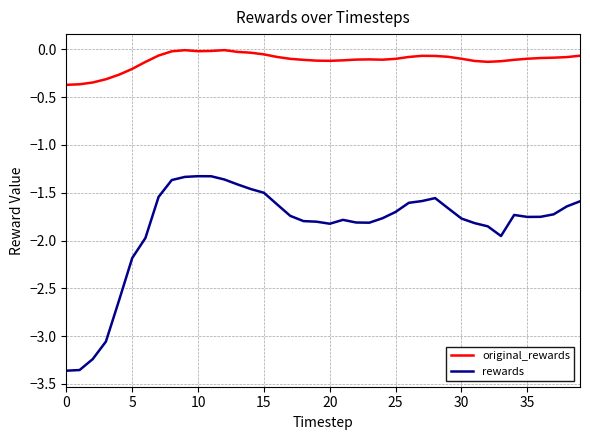

Rank the series by their maximum value, from lowest to highest.

rewards, original_rewards